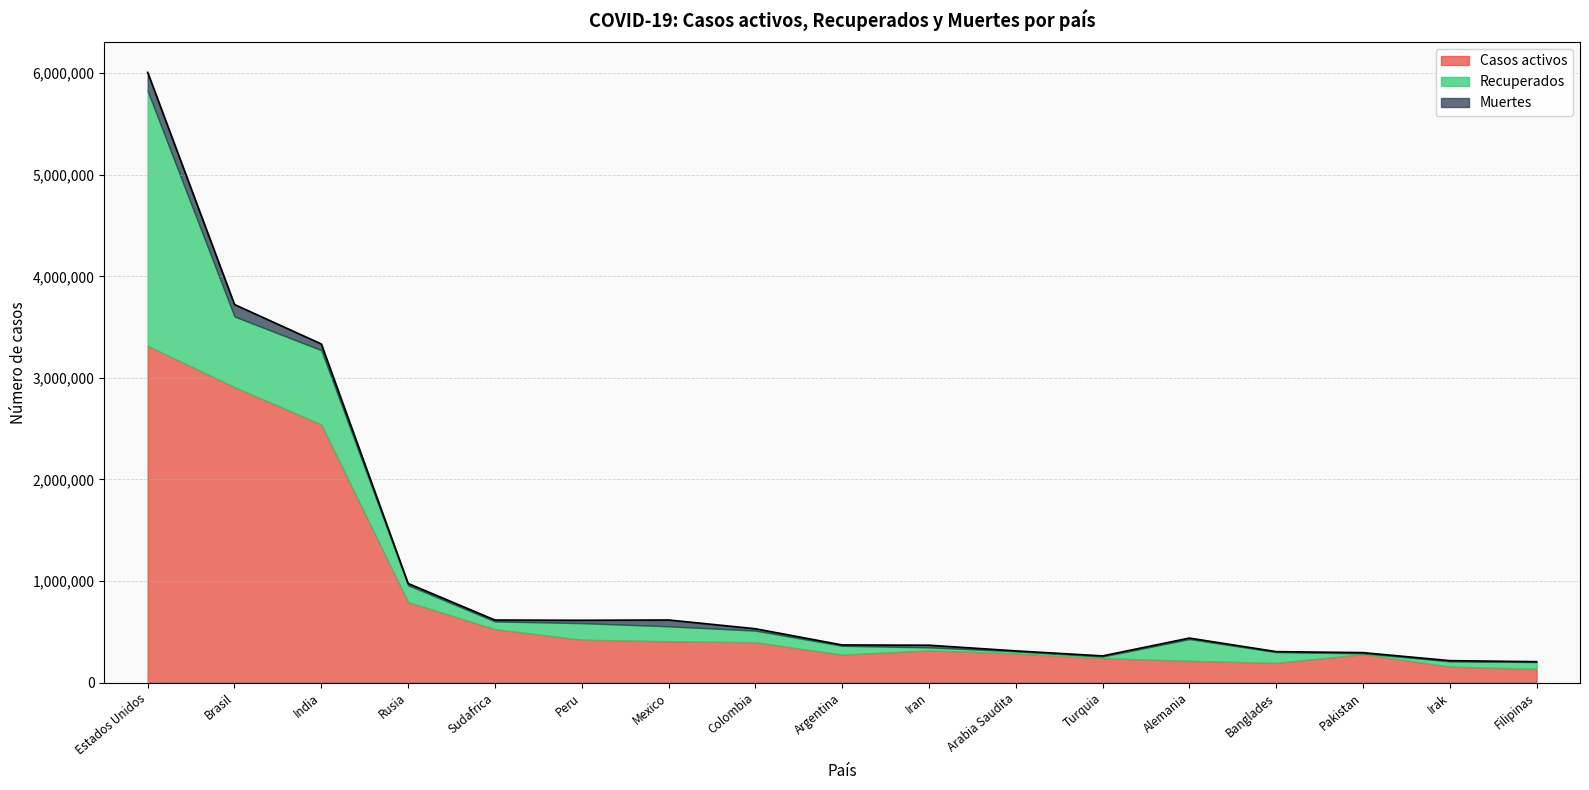

Reading left to right, list all the values displayed in this chart.

Casos activos: 3315042	2908848	2541192	792561	525242	421877	407121	396758	274458	316638	286255	239797	214233	193458	279561	157215	133990
Recuperados: 2508975	695400	731692	166211	76957	163377	146965	115054	87786	30021	21815	16527	214233	106998	8803	51901	68357
Muertes: 183847	117756	60848	16804	13502	28124	62076	18184	7944	21137	3785	6183	9356	4127	6274	6668	3234